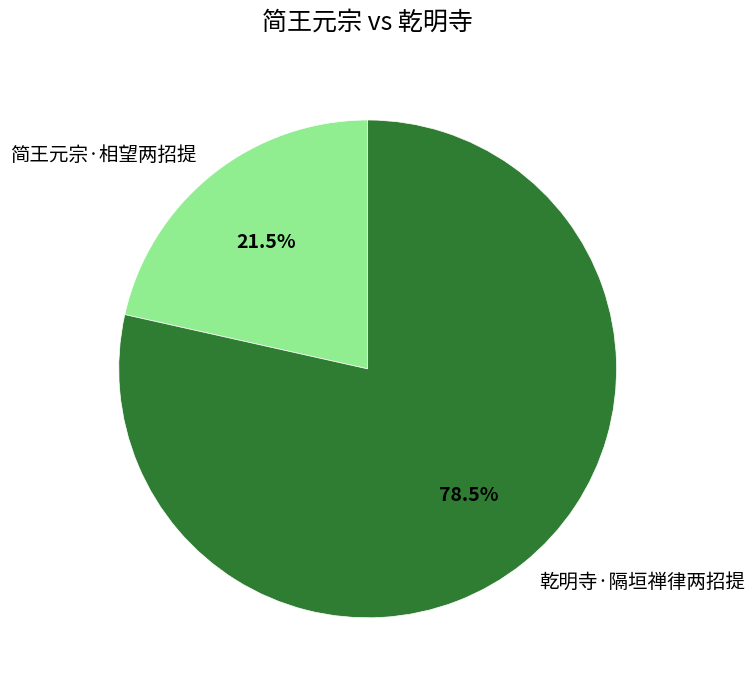

To the nearest percent, what is the combined percentage of 简王元宗·相望两招提 and 乾明寺·隔垣禅律两招提?

100%